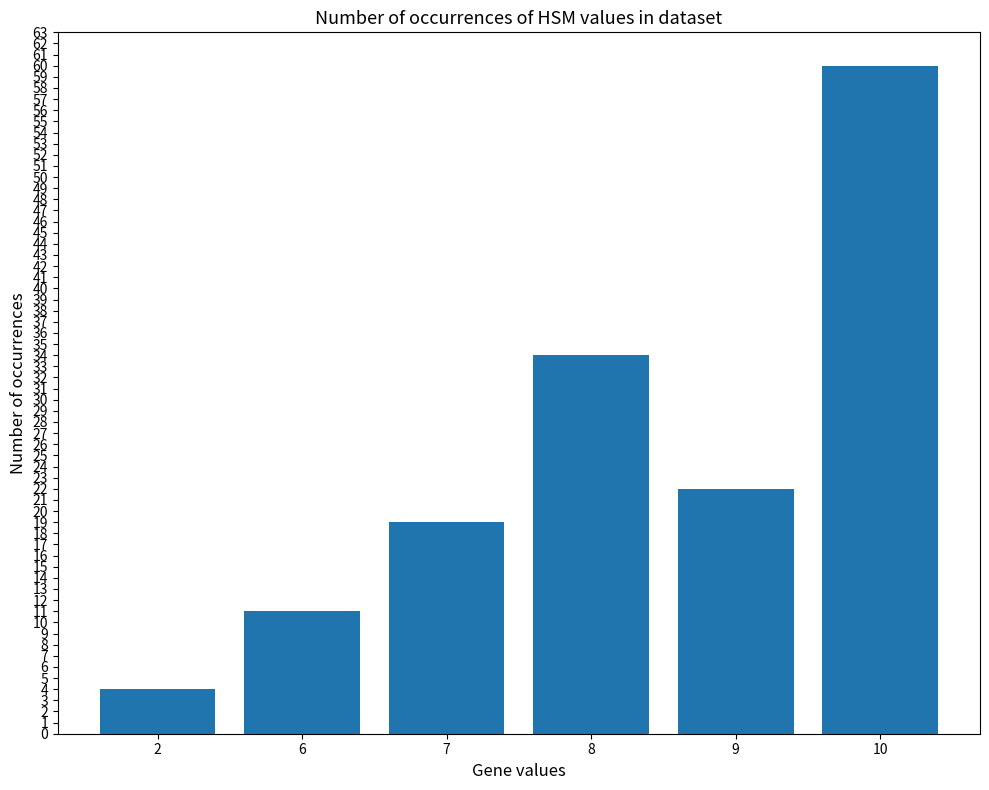

List the labels in order of value, largest first.

10, 8, 9, 7, 6, 2